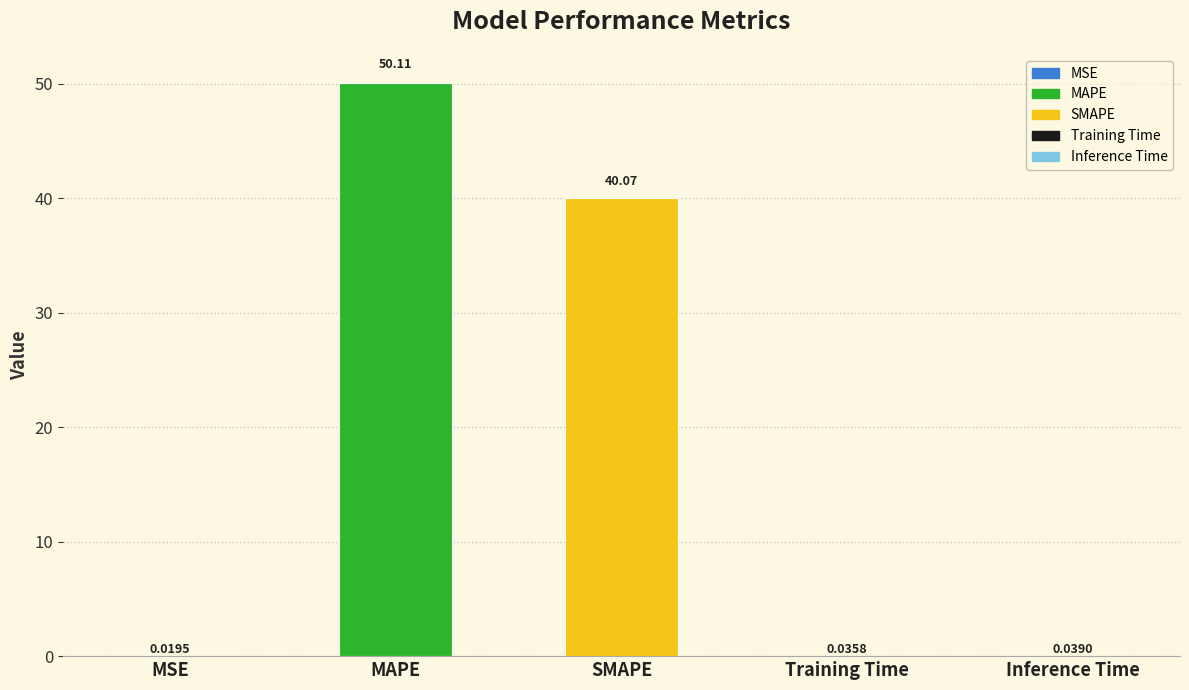

What is the greatest value displayed?

50.1